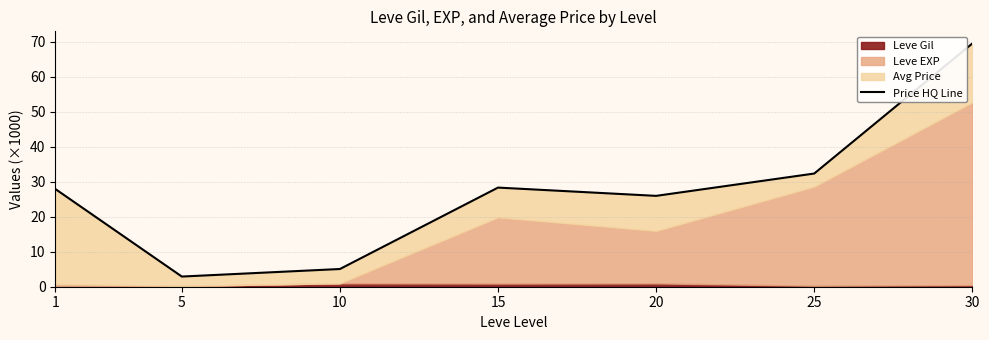

Where does the data first go above 27?

1